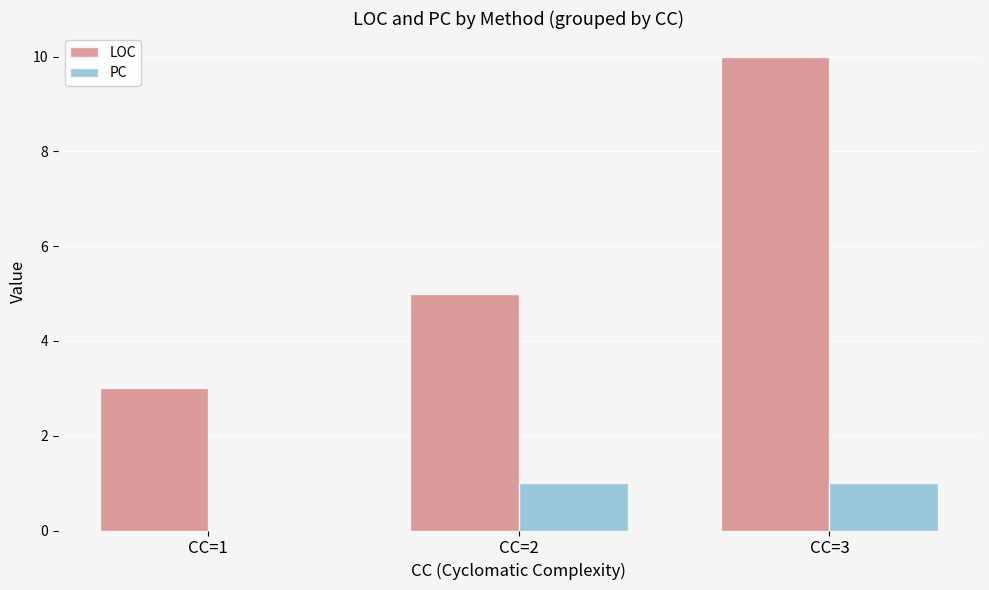

Between CC=1 and CC=2, which series saw the biggest shift?

LOC